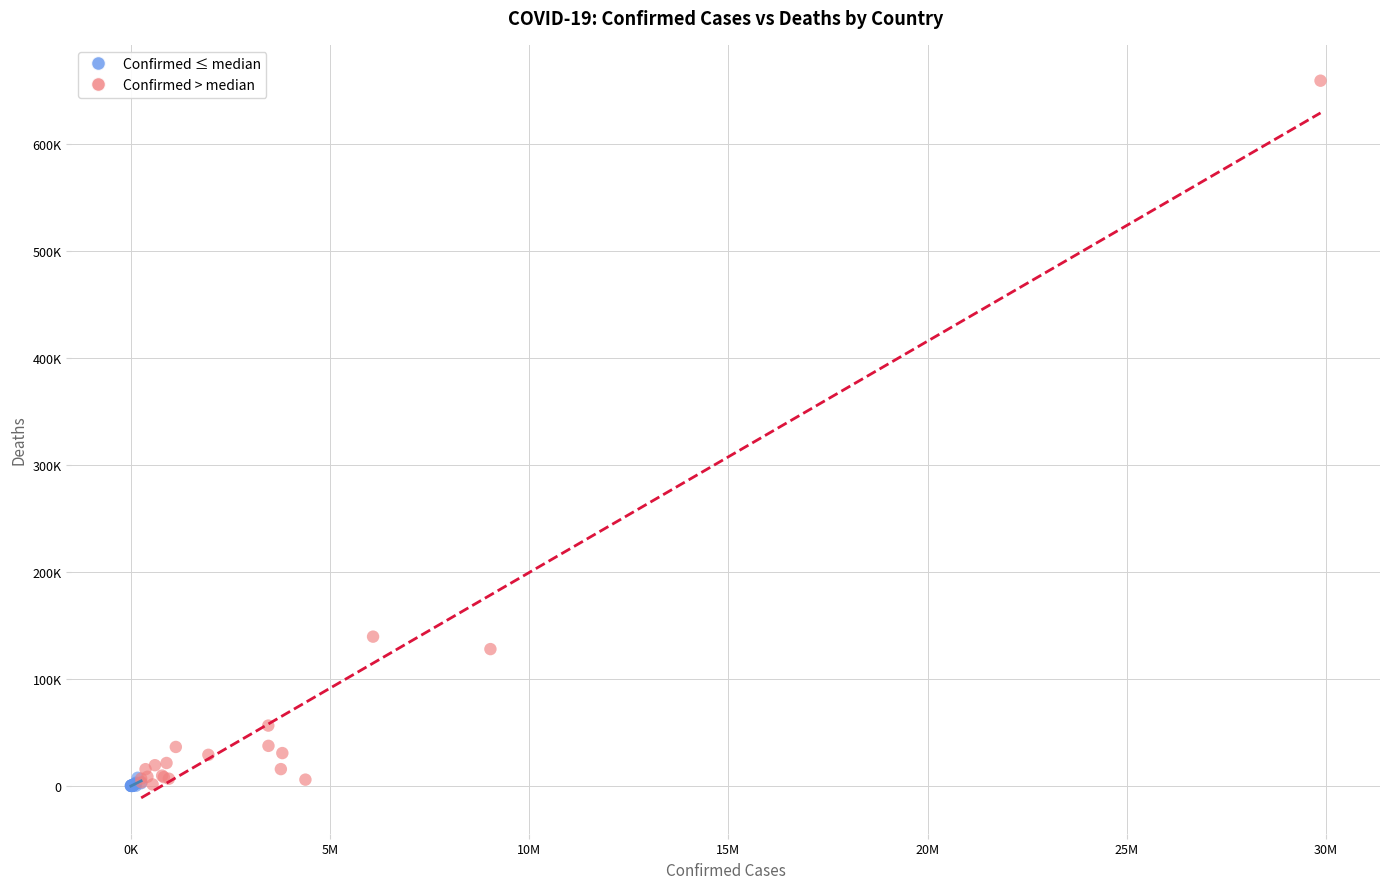

What are all the series names shown in the legend?

Confirmed ≤ median, Confirmed > median